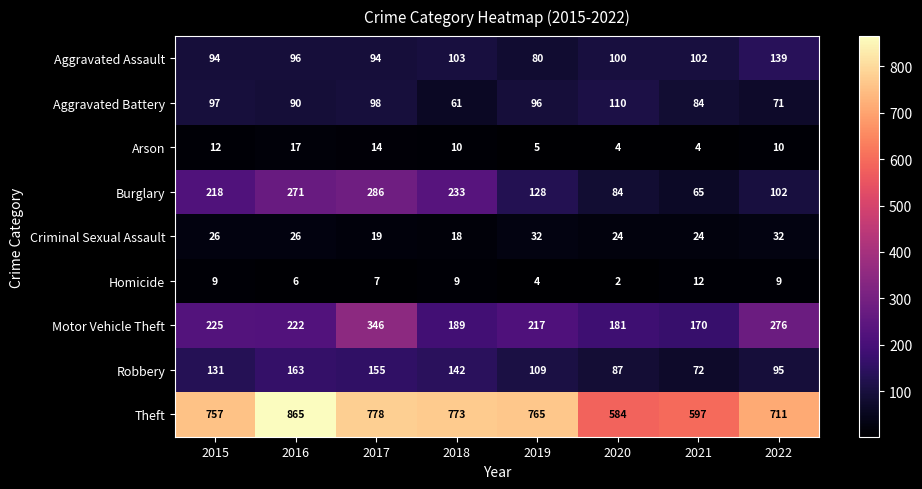

Which series has the largest range (max minus min)?

Theft